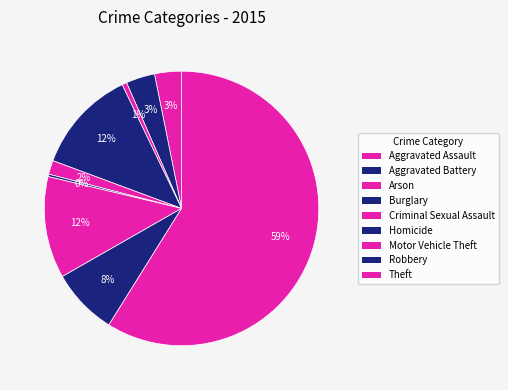

To the nearest percent, what percentage of the pie is Motor Vehicle Theft?

12%